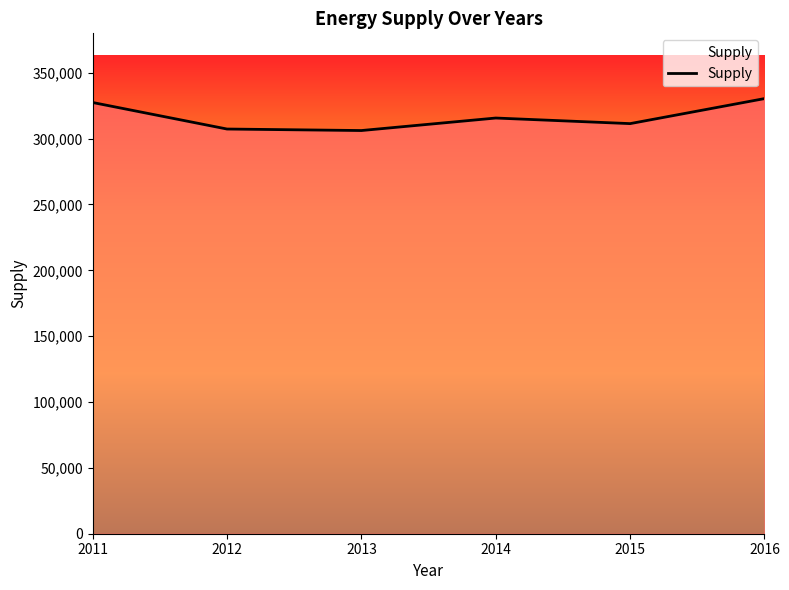

Is it true that the value at 2016 is 168502?

False